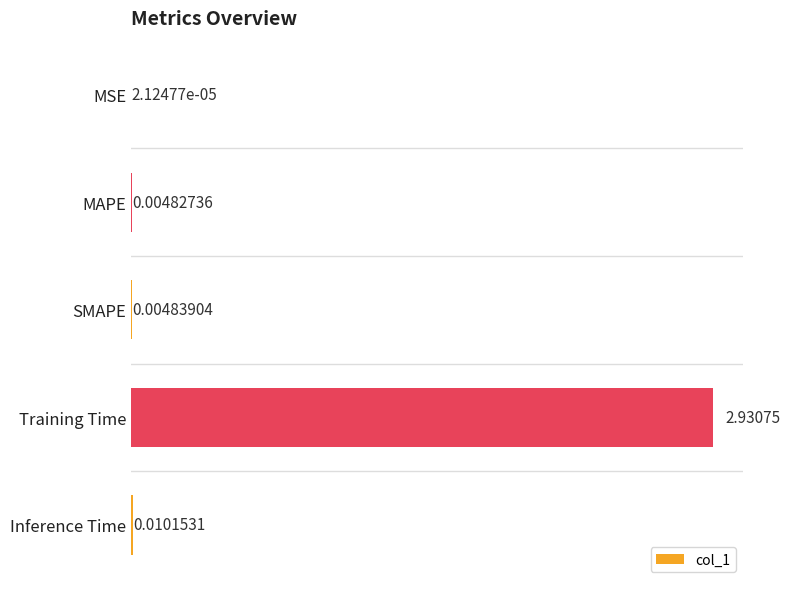

Are the bars grouped side by side (vs. stacked)?

No